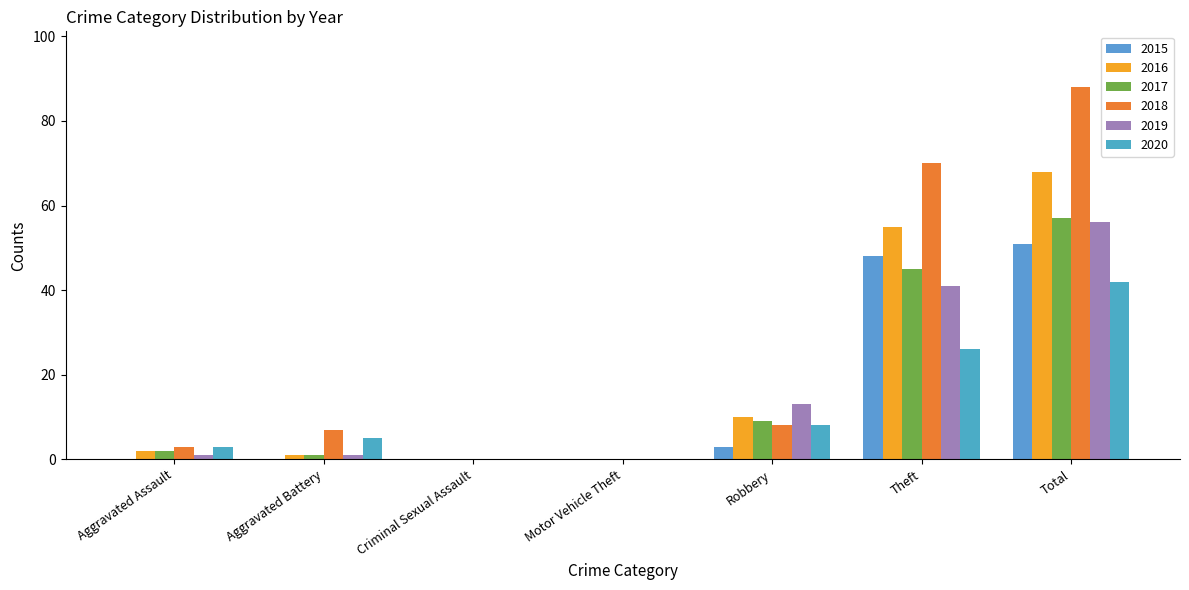

Are the bars grouped side by side (vs. stacked)?

Yes